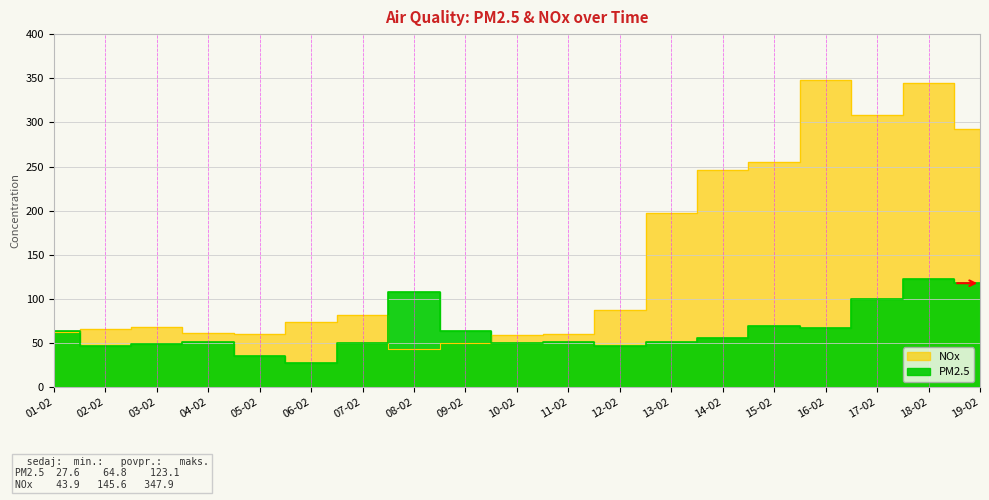

What is the lowest value of the PM2.5 series?

27.6